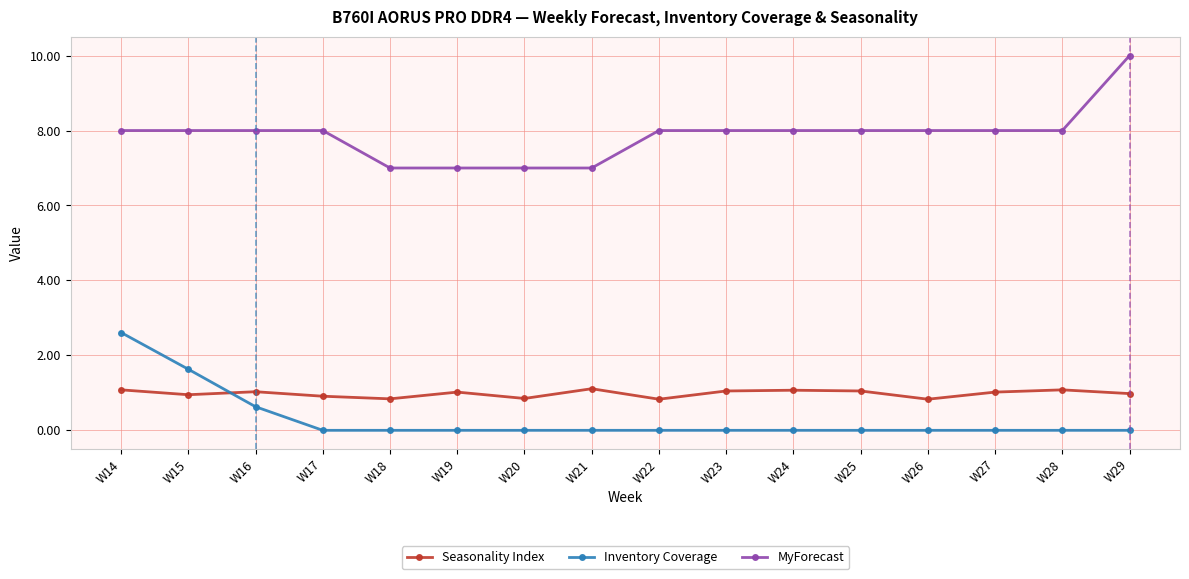

True or false: MyForecast has a value of 13.5 at W24.

False